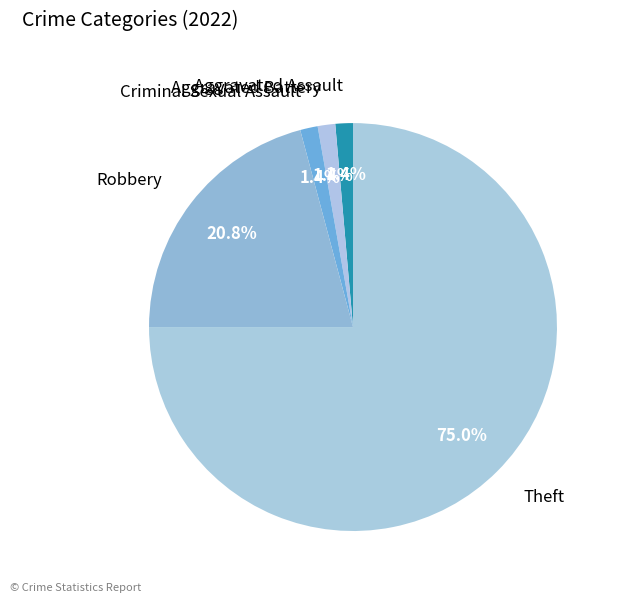

To the nearest percent, what is the average slice percentage?

20%